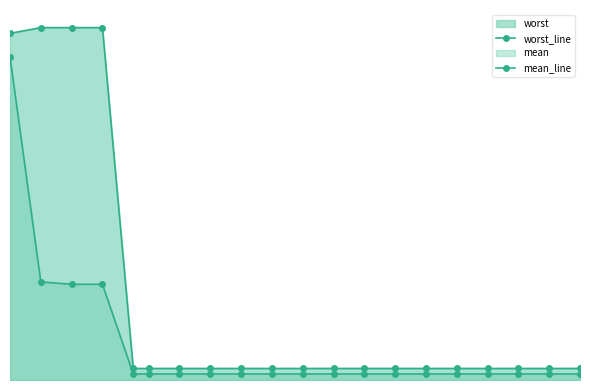

Does the chart have visible grid lines?

No